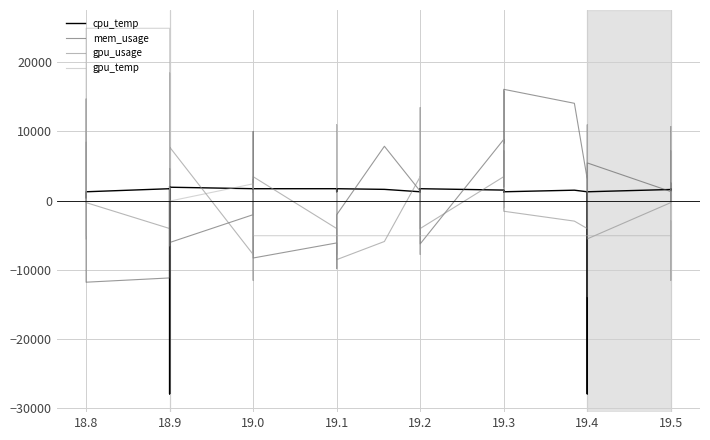

What is the highest value of the gpu_temp series?

24919.6